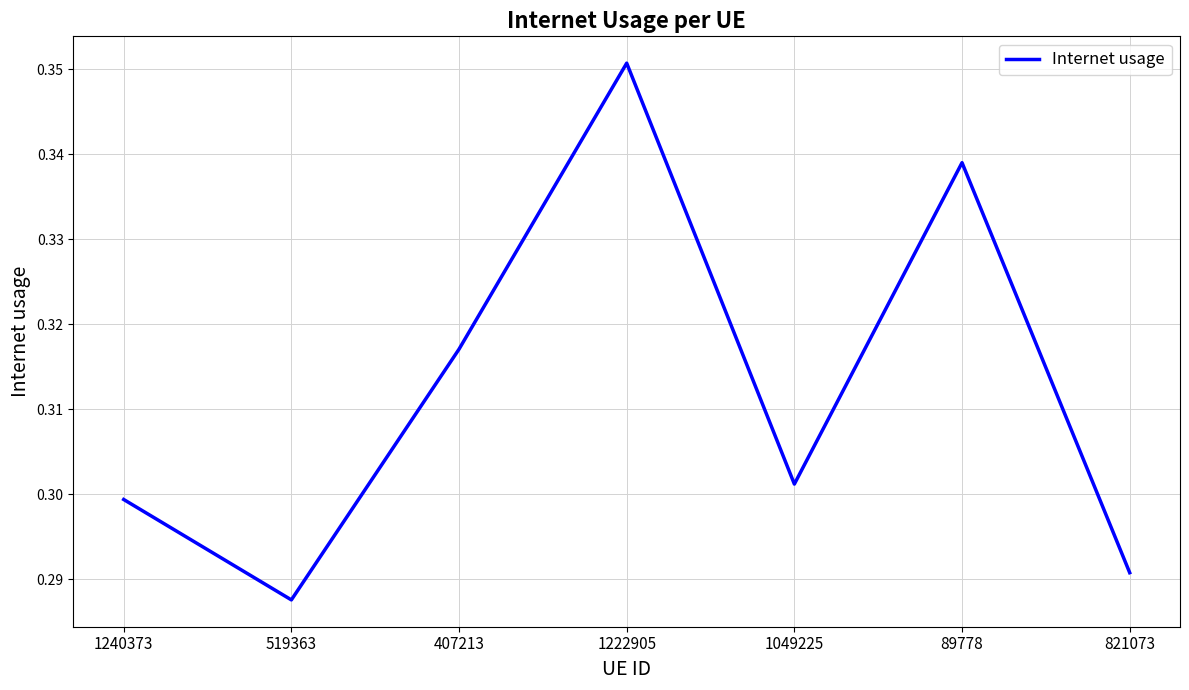

How many lines are shown in the chart?

1